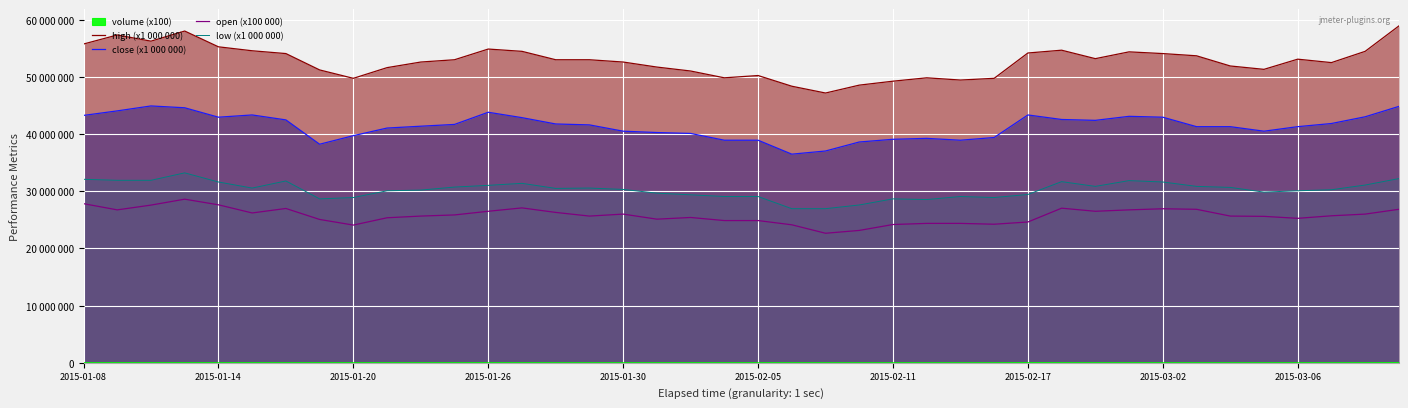

What position from the right is 19?

21